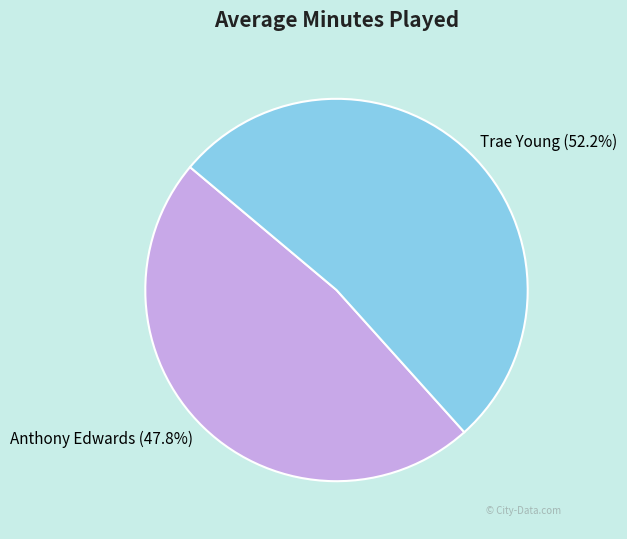

To the nearest percent, what percentage of the pie is Anthony Edwards?

48%